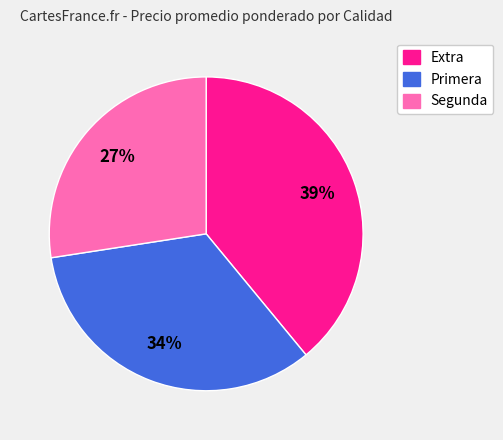

Is the sum of Segunda and Primera greater than half?

Yes